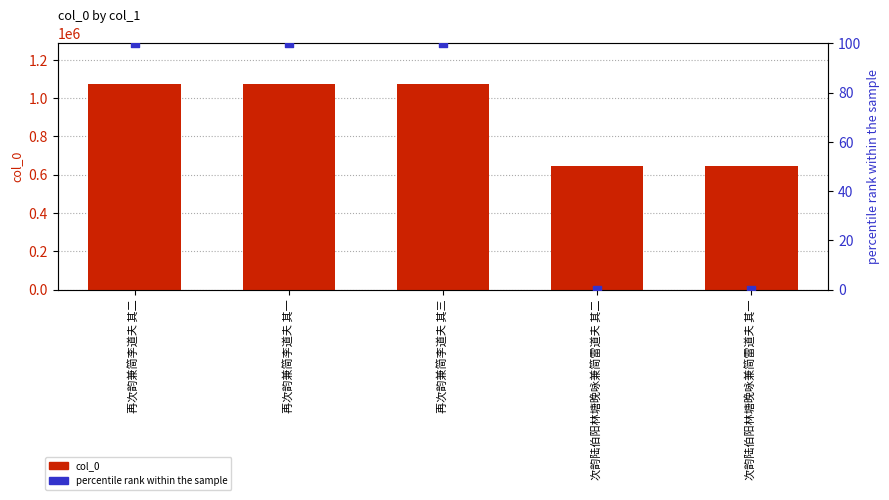

What is the total value across all series at 再次韵兼简李道夫 其一?

1072027.0